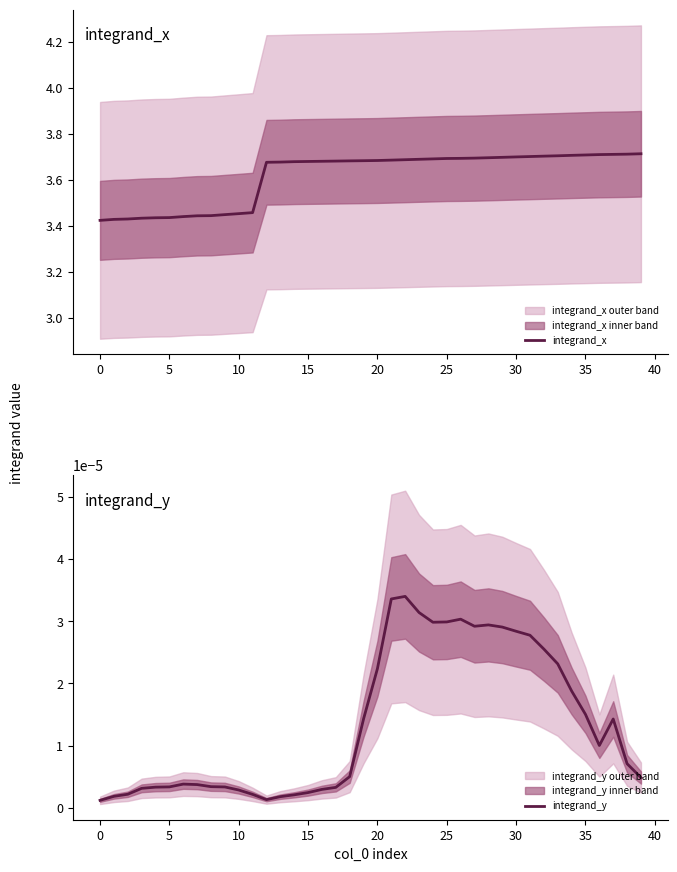

List the series in order of their peak value, highest first.

integrand_x, integrand_y